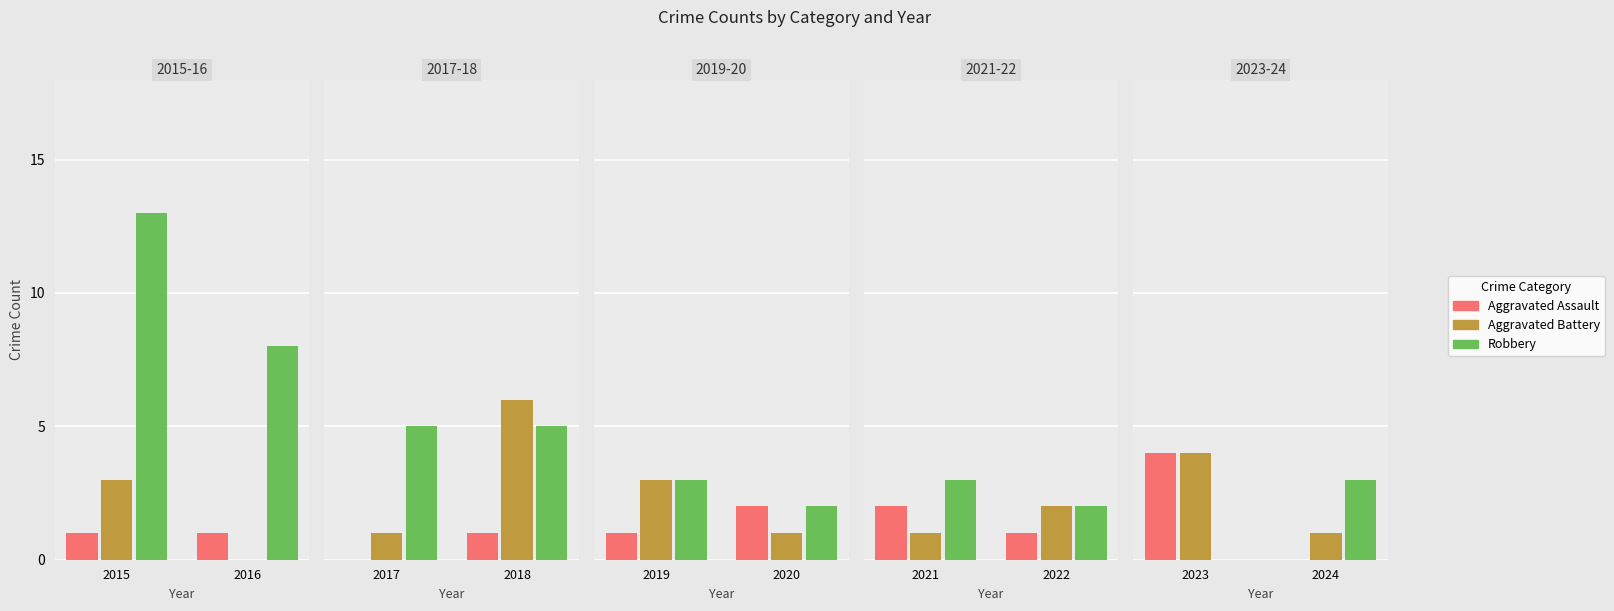

What are all the series names shown in the legend?

Aggravated Assault, Aggravated Battery, Robbery